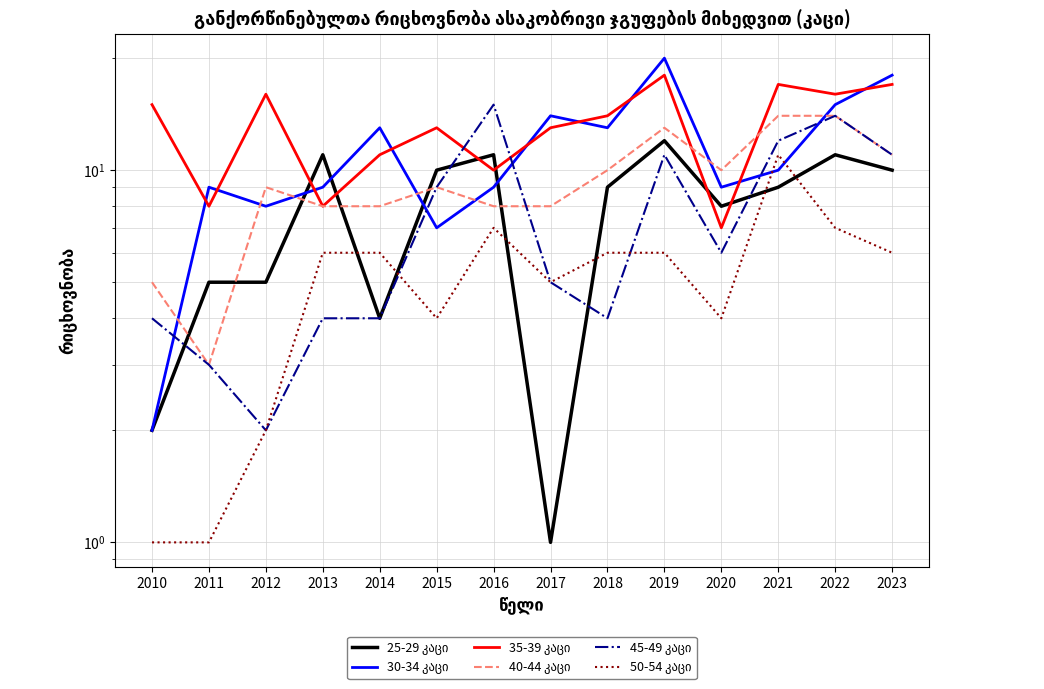

What are all the series names shown in the legend?

25-29 კაცი, 30-34 კაცი, 35-39 კაცი, 40-44 კაცი, 45-49 კაცი, 50-54 კაცი